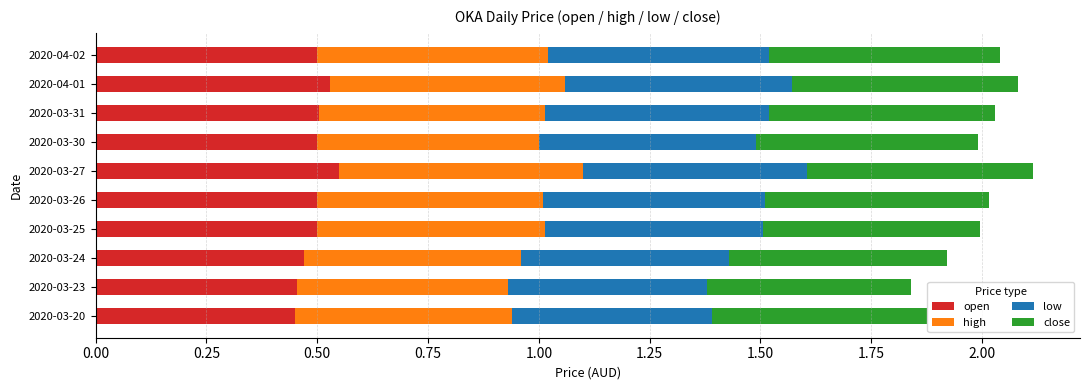

The open series shows 0.5 at 2020-03-23. True or false?

True